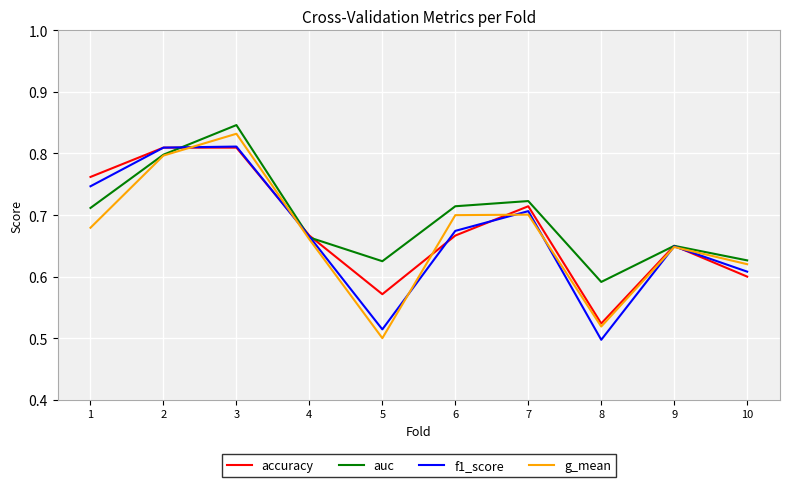

How many categories are shown in the chart?

10